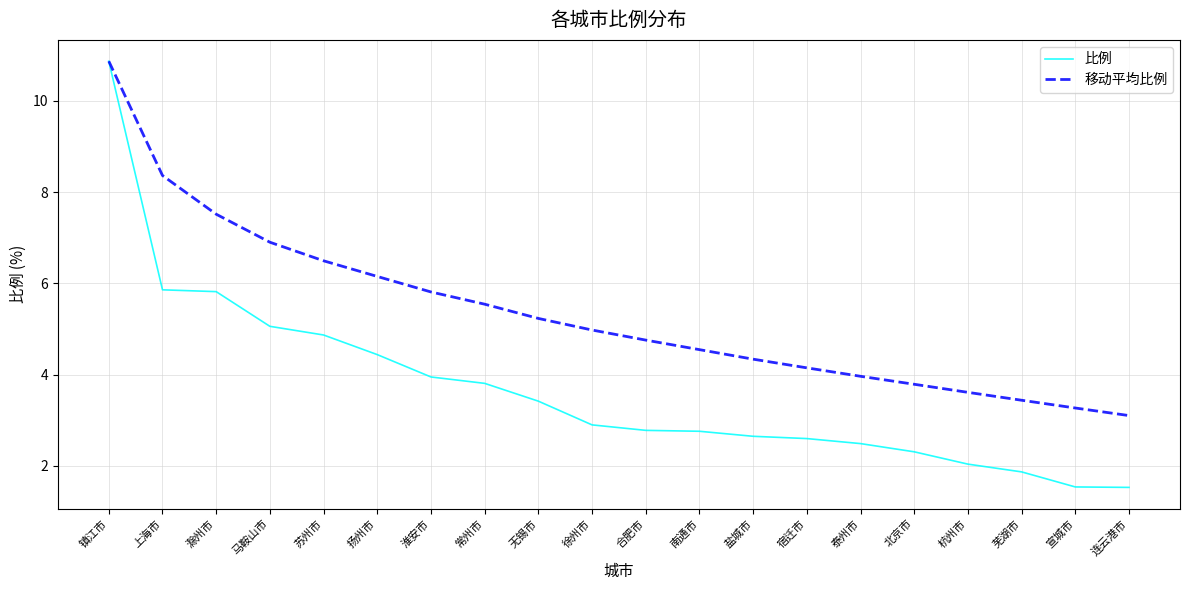

What is the sum of the 比例 values at 芜湖市 and 无锡市?

5.3